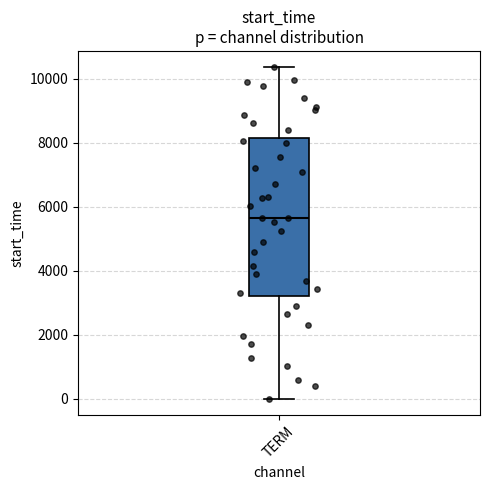

Read this box plot against the y-axis: the position of the median line, the range covered by the box, and the ends of both whiskers. The values are not printed on the chart, so give them approximately, as read against the axis.

median 5600, box 3200 to 8200, whiskers 0 to 10400